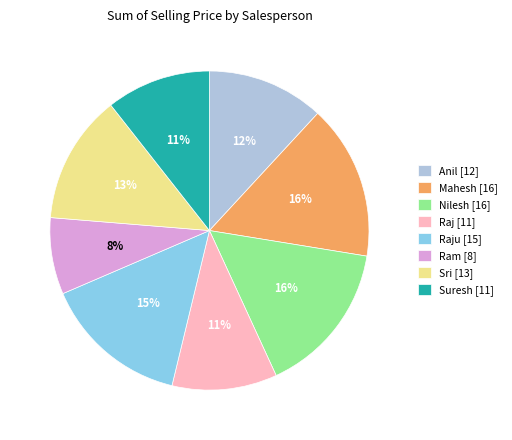

To the nearest percent, what is the difference between the largest and smallest slice percentages?

8%